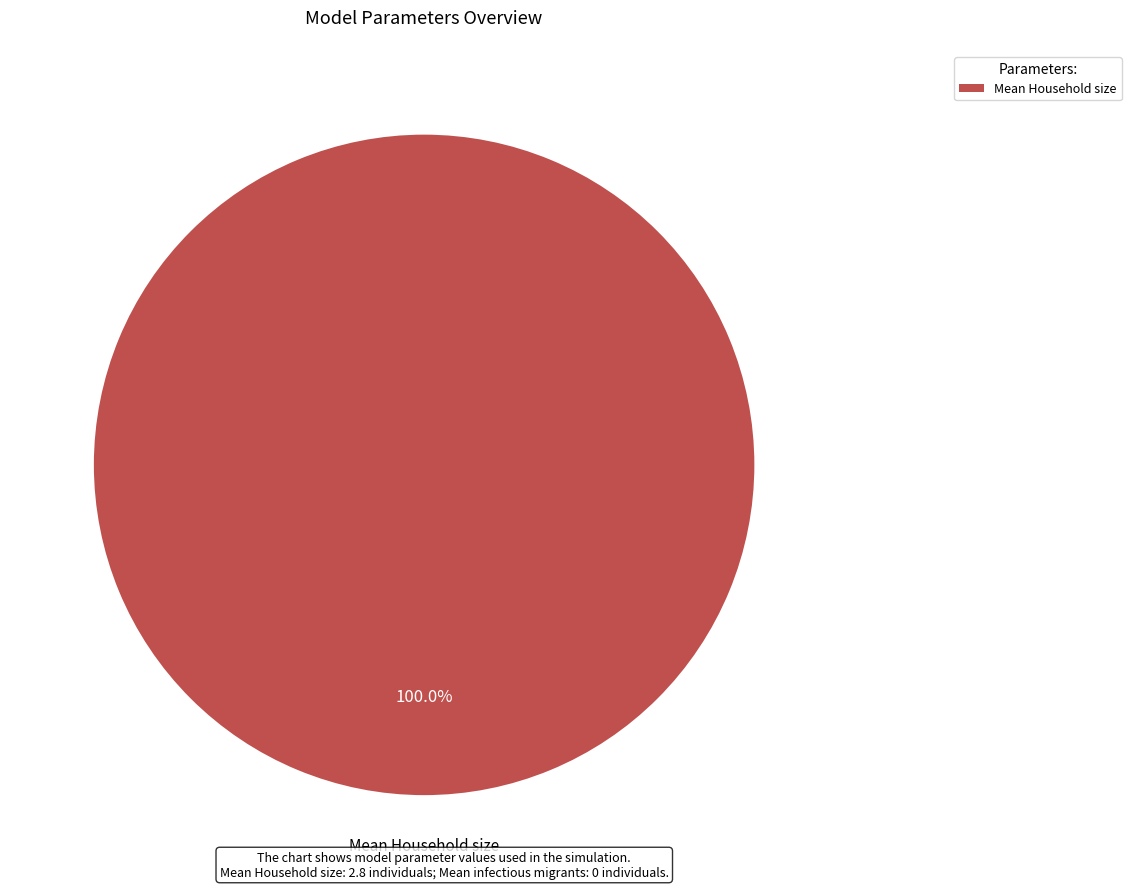

Does any single category account for the majority?

Yes